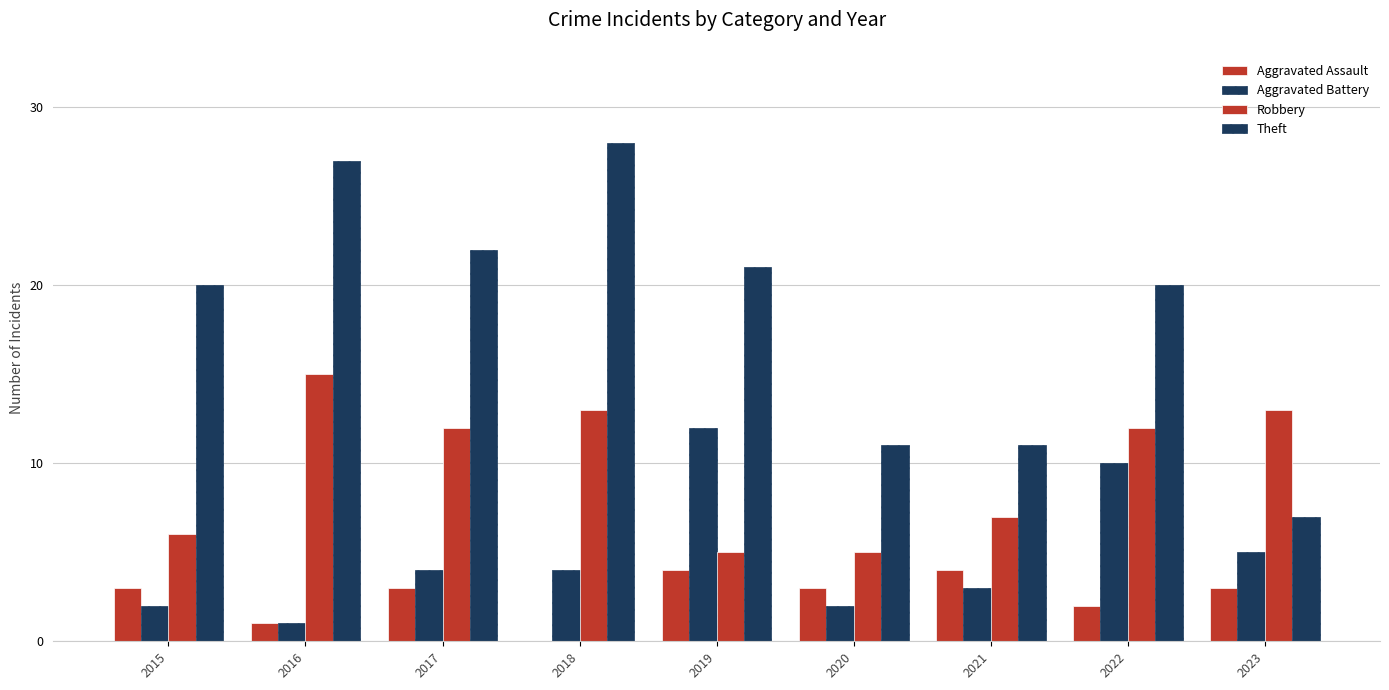

At which label does Robbery first exceed 12?

2016